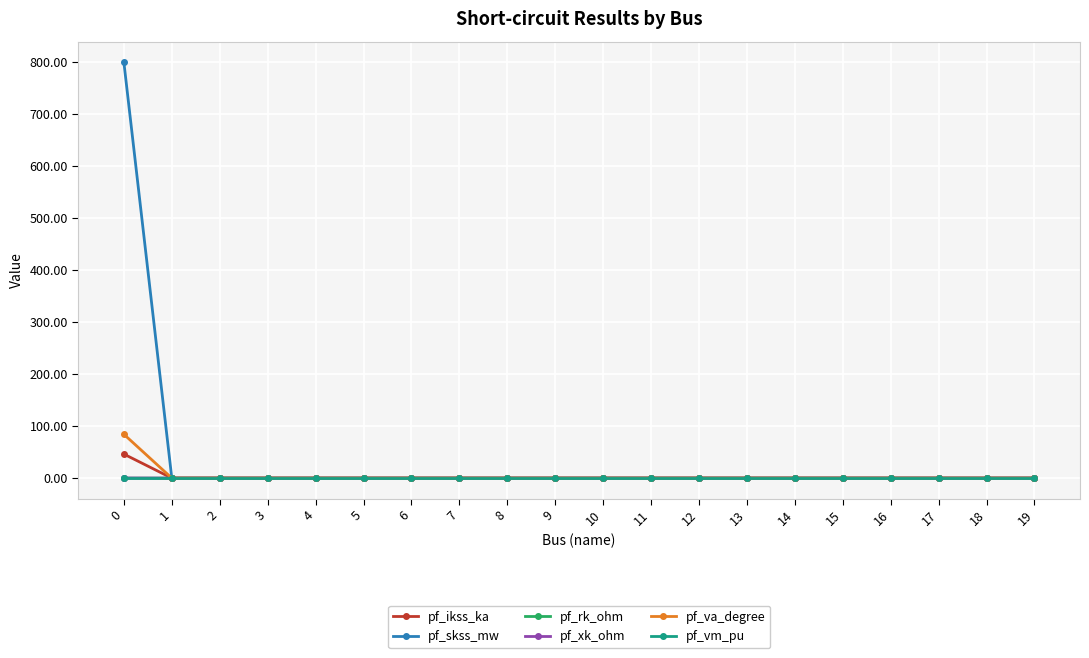

Which series has the largest total across all categories?

pf_skss_mw